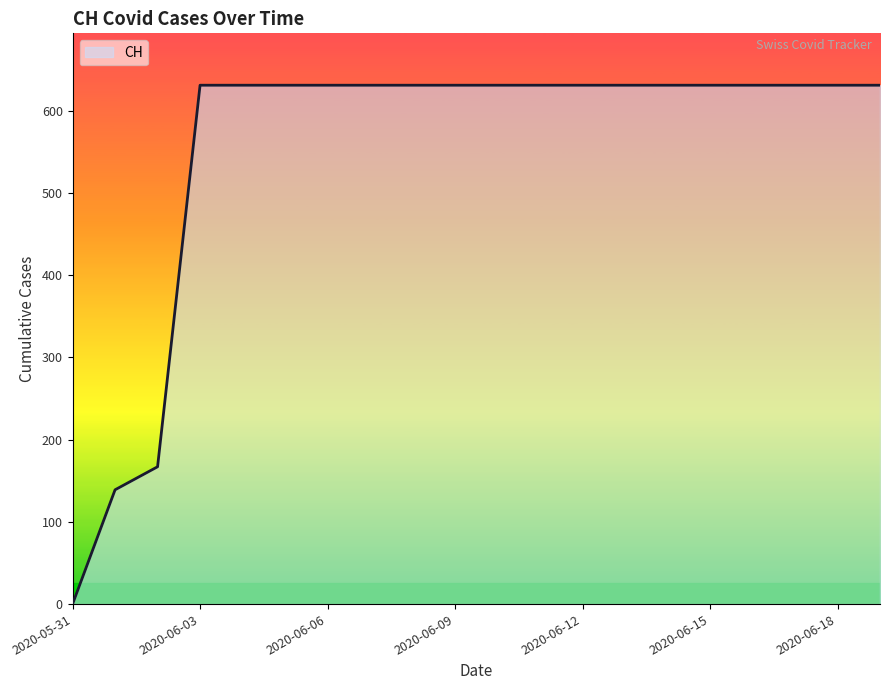

What is the maximum value shown in the chart?

631